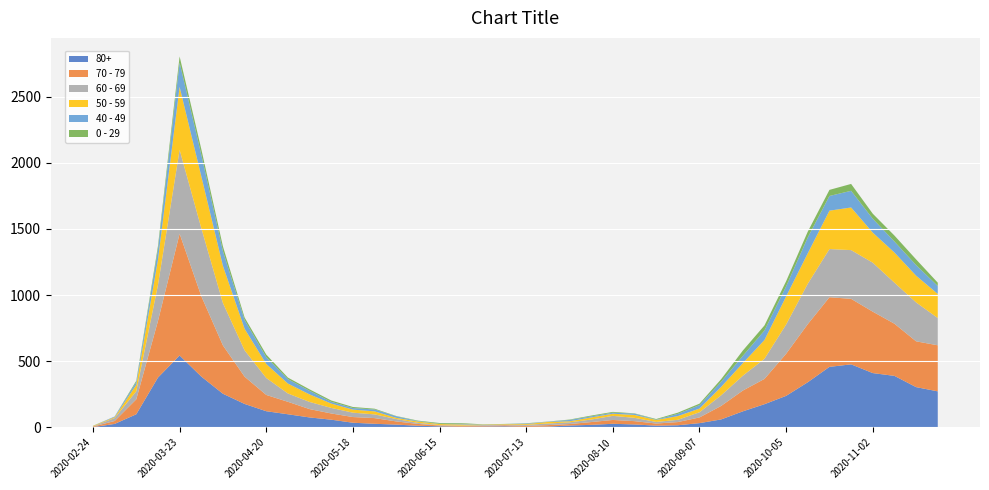

Reading right to left, list all the values displayed in this chart.

80+: 2020-11-23=273	2020-11-16=305	2020-11-09=390	2020-11-02=411	2020-10-26=477	2020-10-19=458	2020-10-12=342	2020-10-05=239	2020-09-28=176	2020-09-21=122	2020-09-14=61	2020-09-07=33	2020-08-31=17	2020-08-24=14	2020-08-17=23	2020-08-10=28	2020-08-03=20	2020-07-27=15	2020-07-20=7	2020-07-13=5	2020-07-06=9	2020-06-29=7	2020-06-22=6	2020-06-15=9	2020-06-08=13	2020-06-01=22	2020-05-25=28	2020-05-18=36	2020-05-11=59	2020-05-04=76	2020-04-27=100	2020-04-20=123	2020-04-13=178	2020-04-06=255	2020-03-30=385	2020-03-23=544	2020-03-16=377	2020-03-09=100	2020-03-02=27	2020-02-24=3
70 - 79: 2020-11-23=348	2020-11-16=346	2020-11-09=394	2020-11-02=464	2020-10-26=495	2020-10-19=526	2020-10-12=439	2020-10-05=318	2020-09-28=191	2020-09-21=157	2020-09-14=102	2020-09-07=43	2020-08-31=24	2020-08-24=16	2020-08-17=25	2020-08-10=29	2020-08-03=21	2020-07-27=11	2020-07-20=11	2020-07-13=7	2020-07-06=8	2020-06-29=5	2020-06-22=5	2020-06-15=6	2020-06-08=14	2020-06-01=24	2020-05-25=43	2020-05-18=43	2020-05-11=47	2020-05-04=63	2020-04-27=94	2020-04-20=123	2020-04-13=206	2020-04-06=365	2020-03-30=608	2020-03-23=920	2020-03-16=427	2020-03-09=113	2020-03-02=22	2020-02-24=4
60 - 69: 2020-11-23=206	2020-11-16=294	2020-11-09=310	2020-11-02=370	2020-10-26=368	2020-10-19=364	2020-10-12=305	2020-10-05=221	2020-09-28=152	2020-09-21=112	2020-09-14=80	2020-09-07=39	2020-08-31=17	2020-08-24=12	2020-08-17=25	2020-08-10=31	2020-08-03=19	2020-07-27=13	2020-07-20=12	2020-07-13=8	2020-07-06=3	2020-06-29=6	2020-06-22=3	2020-06-15=3	2020-06-08=8	2020-06-01=18	2020-05-25=28	2020-05-18=33	2020-05-11=42	2020-05-04=54	2020-04-27=63	2020-04-20=128	2020-04-13=199	2020-04-06=320	2020-03-30=514	2020-03-23=634	2020-03-16=272	2020-03-09=61	2020-03-02=22	2020-02-24=2
50 - 59: 2020-11-23=182	2020-11-16=202	2020-11-09=228	2020-11-02=227	2020-10-26=322	2020-10-19=290	2020-10-12=230	2020-10-05=212	2020-09-28=142	2020-09-21=95	2020-09-14=64	2020-09-07=28	2020-08-31=28	2020-08-24=15	2020-08-17=22	2020-08-10=16	2020-08-03=16	2020-07-27=8	2020-07-20=12	2020-07-13=6	2020-07-06=5	2020-06-29=3	2020-06-22=9	2020-06-15=8	2020-06-08=10	2020-06-01=9	2020-05-25=23	2020-05-18=23	2020-05-11=33	2020-05-04=57	2020-04-27=75	2020-04-20=106	2020-04-13=163	2020-04-06=281	2020-03-30=392	2020-03-23=475	2020-03-16=190	2020-03-09=48	2020-03-02=7	2020-02-24=3
40 - 49: 2020-11-23=60	2020-11-16=80	2020-11-09=83	2020-11-02=105	2020-10-26=126	2020-10-19=111	2020-10-12=120	2020-10-05=76	2020-09-28=72	2020-09-21=55	2020-09-14=38	2020-09-07=26	2020-08-31=17	2020-08-24=2	2020-08-17=10	2020-08-10=8	2020-08-03=8	2020-07-27=10	2020-07-20=2	2020-07-13=4	2020-07-06=1	2020-06-29=1	2020-06-22=5	2020-06-15=2	2020-06-08=3	2020-06-01=12	2020-05-25=14	2020-05-18=12	2020-05-11=13	2020-05-04=27	2020-04-27=33	2020-04-20=51	2020-04-13=66	2020-04-06=111	2020-03-30=163	2020-03-23=183	2020-03-16=79	2020-03-09=21	2020-03-02=5	2020-02-24=0
0 - 29: 2020-11-23=25	2020-11-16=43	2020-11-09=45	2020-11-02=38	2020-10-26=52	2020-10-19=46	2020-10-12=44	2020-10-05=39	2020-09-28=38	2020-09-21=40	2020-09-14=20	2020-09-07=11	2020-08-31=9	2020-08-24=5	2020-08-17=2	2020-08-10=6	2020-08-03=6	2020-07-27=3	2020-07-20=1	2020-07-13=2	2020-07-06=1	2020-06-29=2	2020-06-22=5	2020-06-15=6	2020-06-08=4	2020-06-01=2	2020-05-25=6	2020-05-18=8	2020-05-11=10	2020-05-04=11	2020-04-27=12	2020-04-20=20	2020-04-13=19	2020-04-06=36	2020-03-30=42	2020-03-23=47	2020-03-16=25	2020-03-09=10	2020-03-02=0	2020-02-24=1